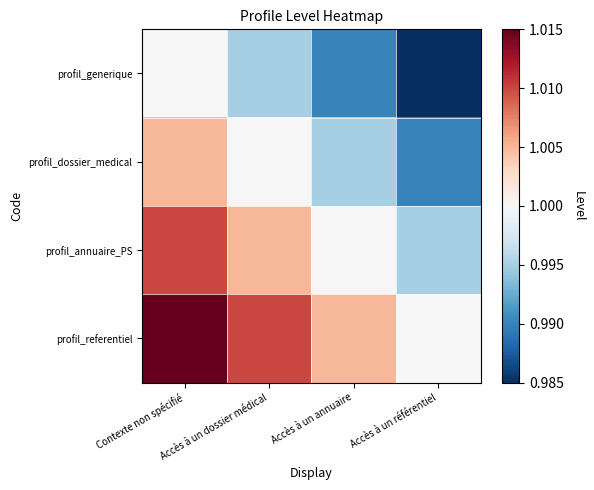

Rank the series by their average value, from highest to lowest.

profil_referentiel, profil_annuaire_PS, profil_dossier_medical, profil_generique